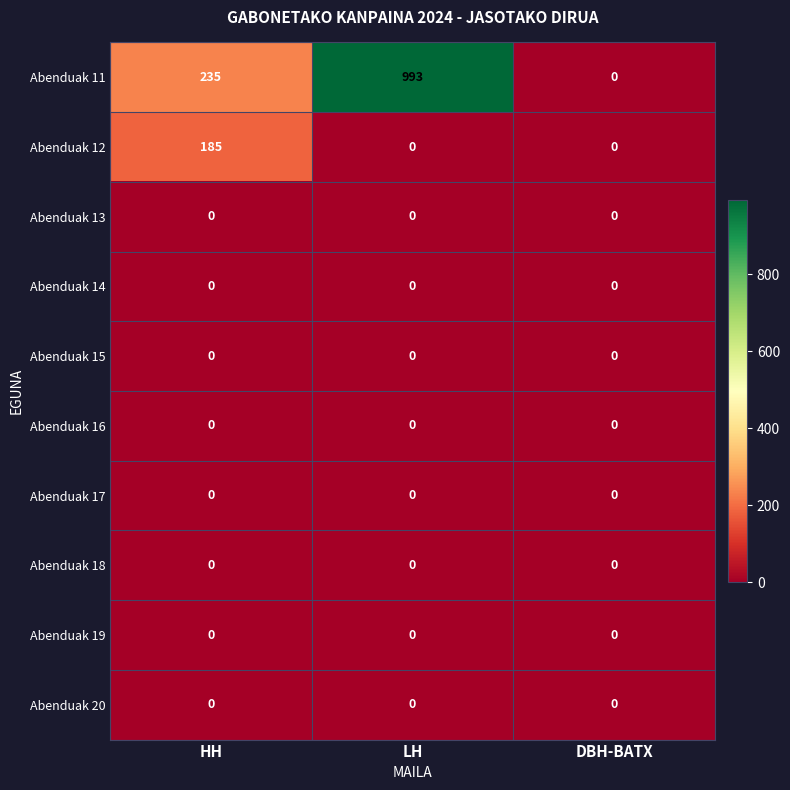

Which label corresponds to the largest value in the chart?

LH